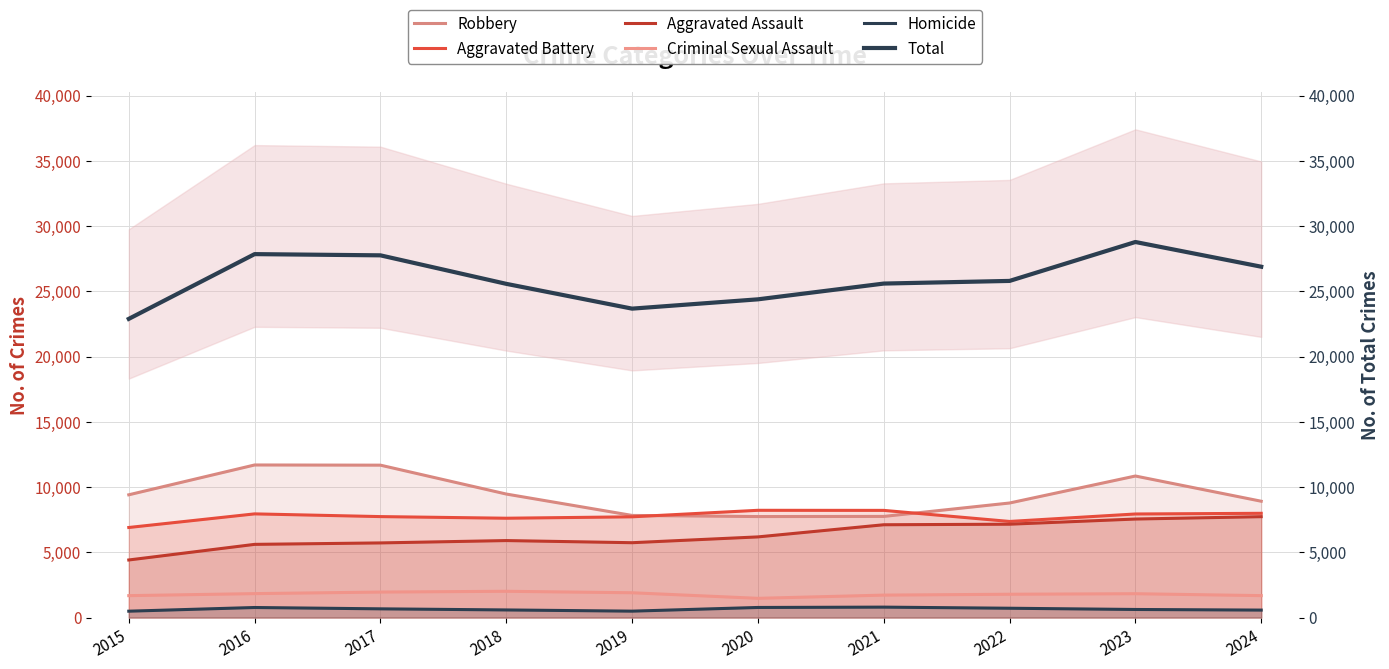

Which series has the largest total across all categories?

Total